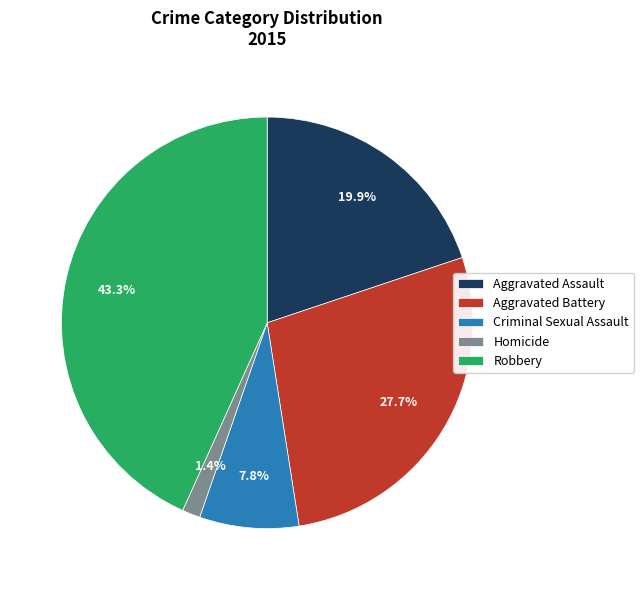

What percentage is the Criminal Sexual Assault slice, to the nearest percent?

8%